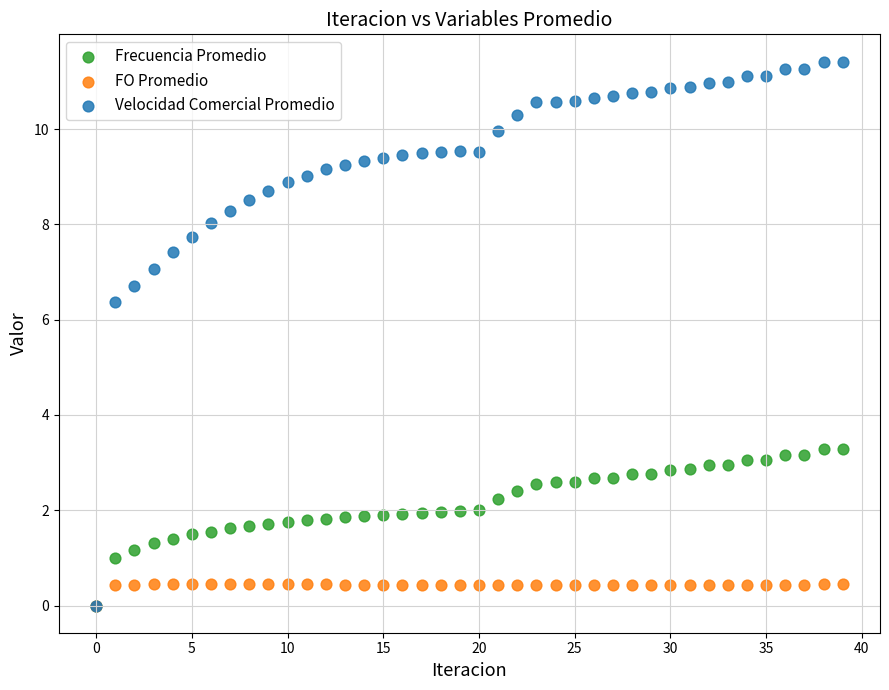

Across all series, what Y value is closest to 5?

6.4